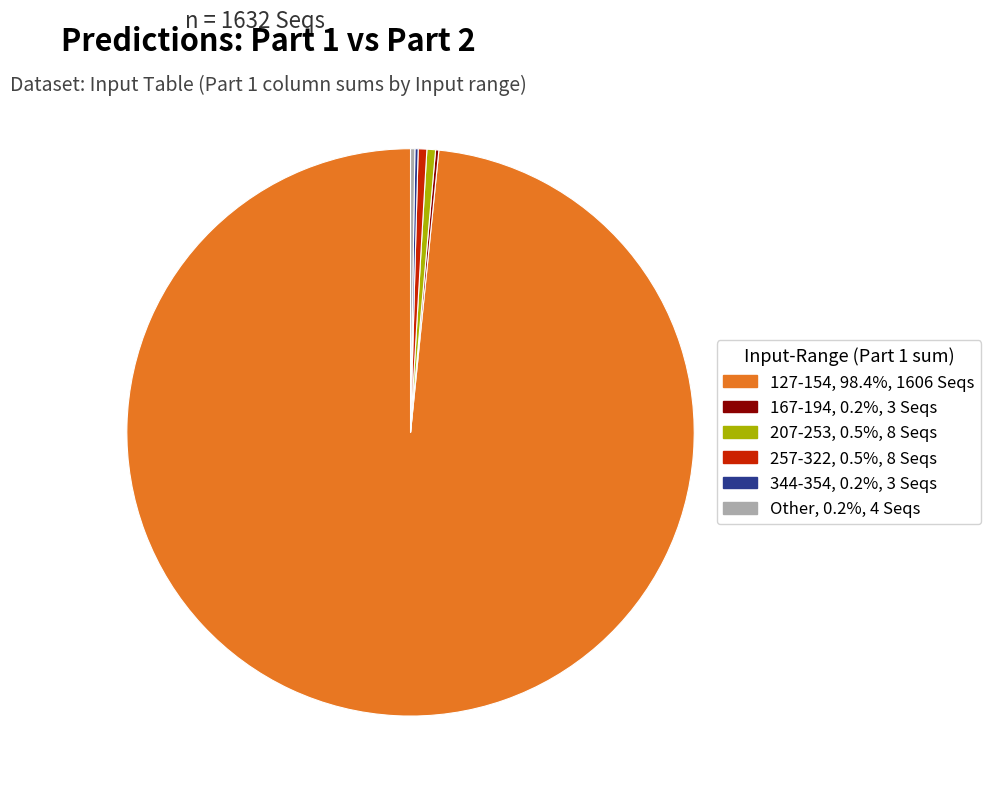

Is there a majority slice in this chart?

Yes